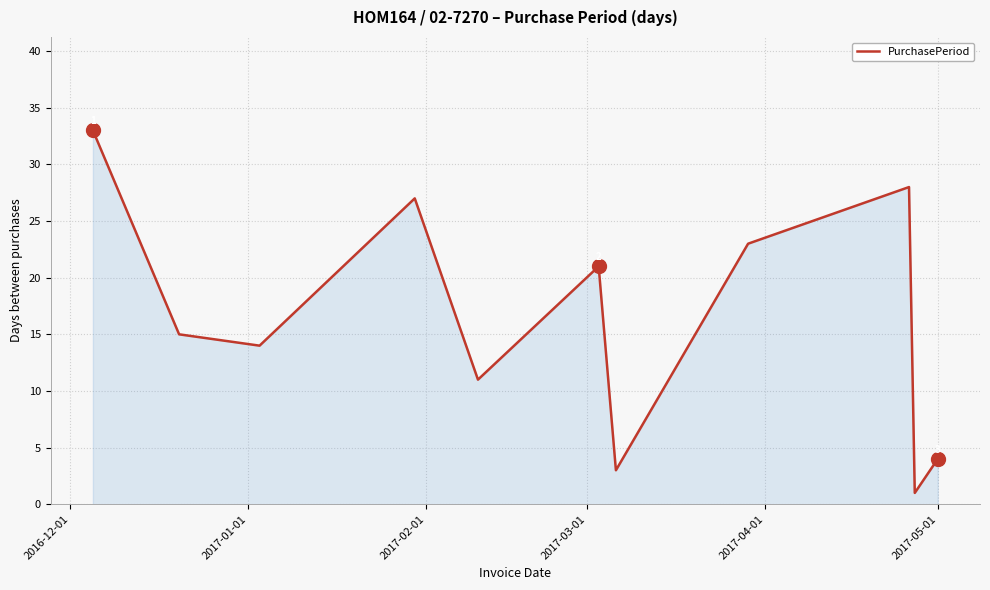

What is the difference between the maximum and minimum values?

32